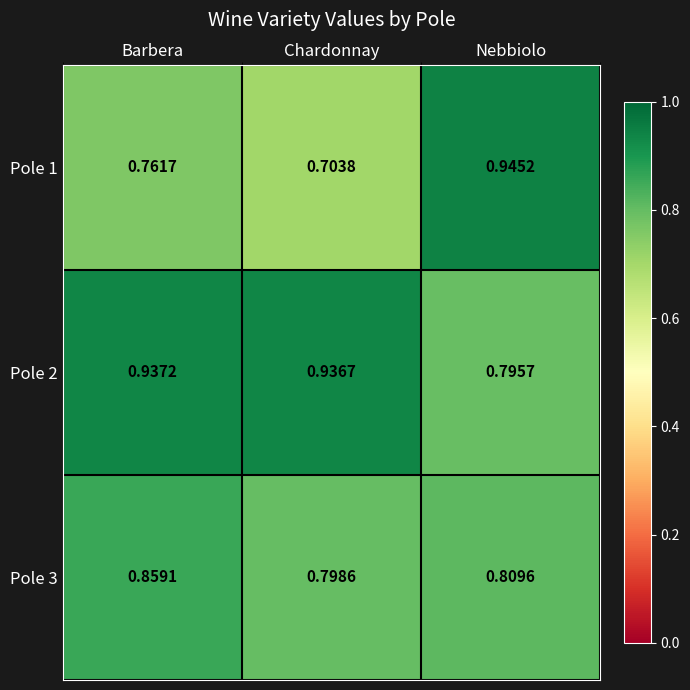

Which series has the largest total across all categories?

Pole 2